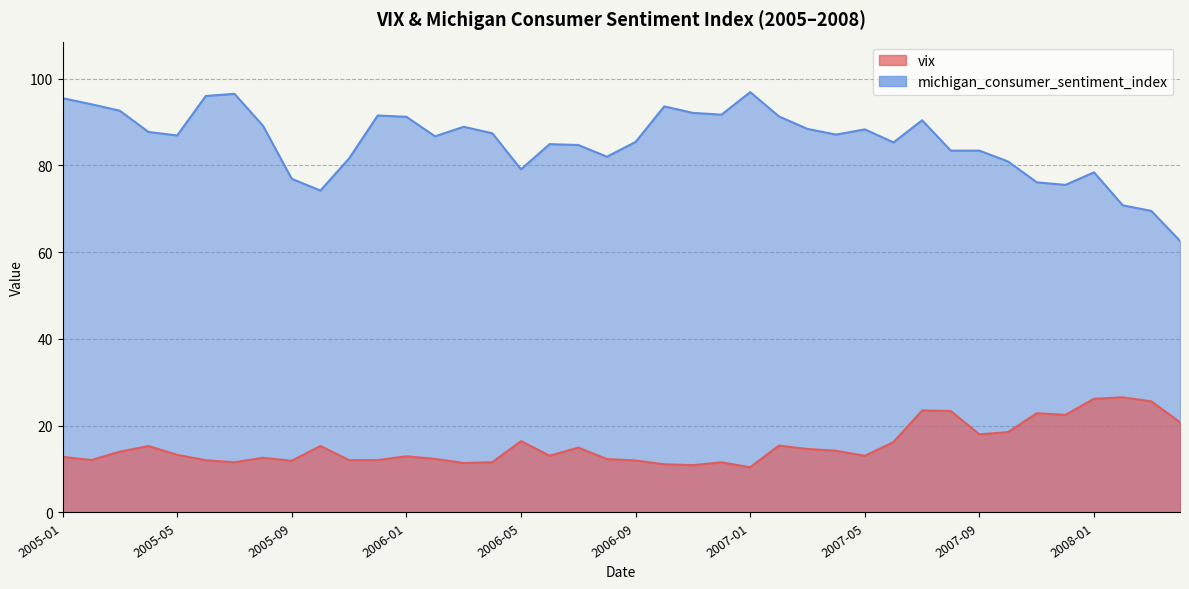

In vix, how many points are lower than both neighbors (excluding endpoints)?

11